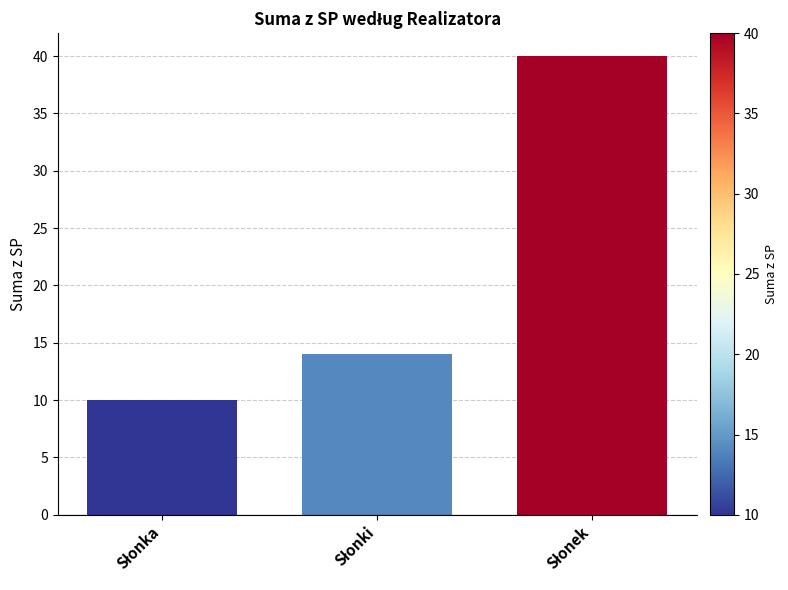

What is the maximum value shown in the chart?

40